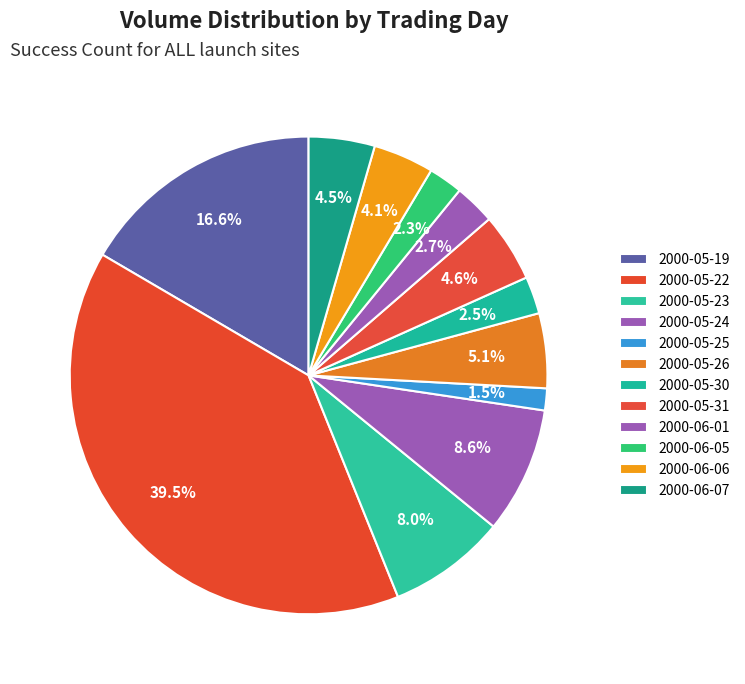

How many segments does this pie chart have?

12